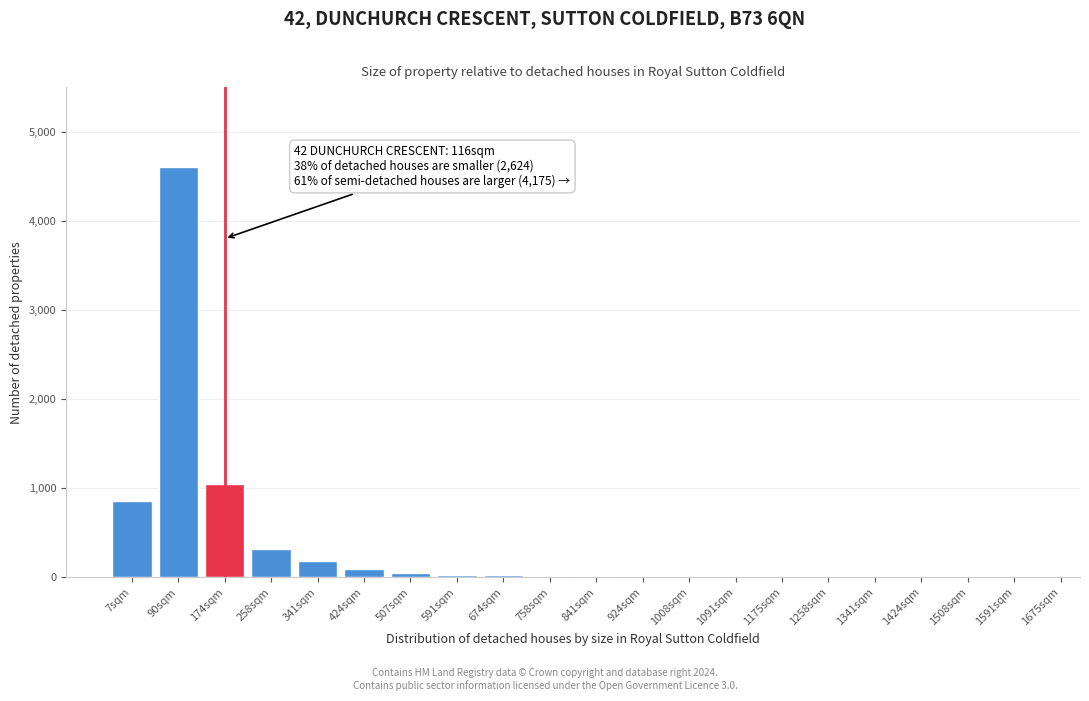

The chart shows a value of 50 at 507sqm. True or false?

True